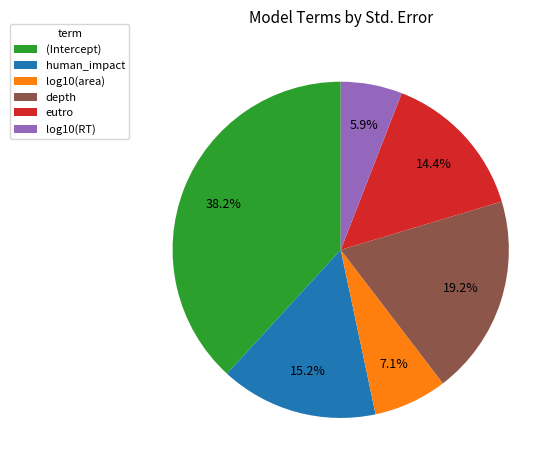

Which slice is the smallest?

log10(RT)